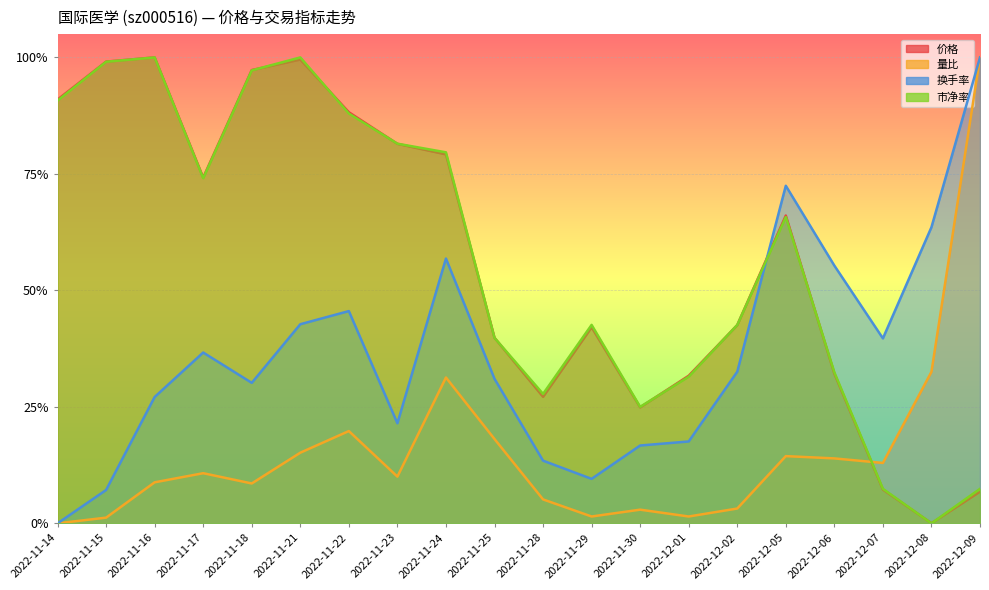

What is the label of the 12th point from the left?

2022-11-29